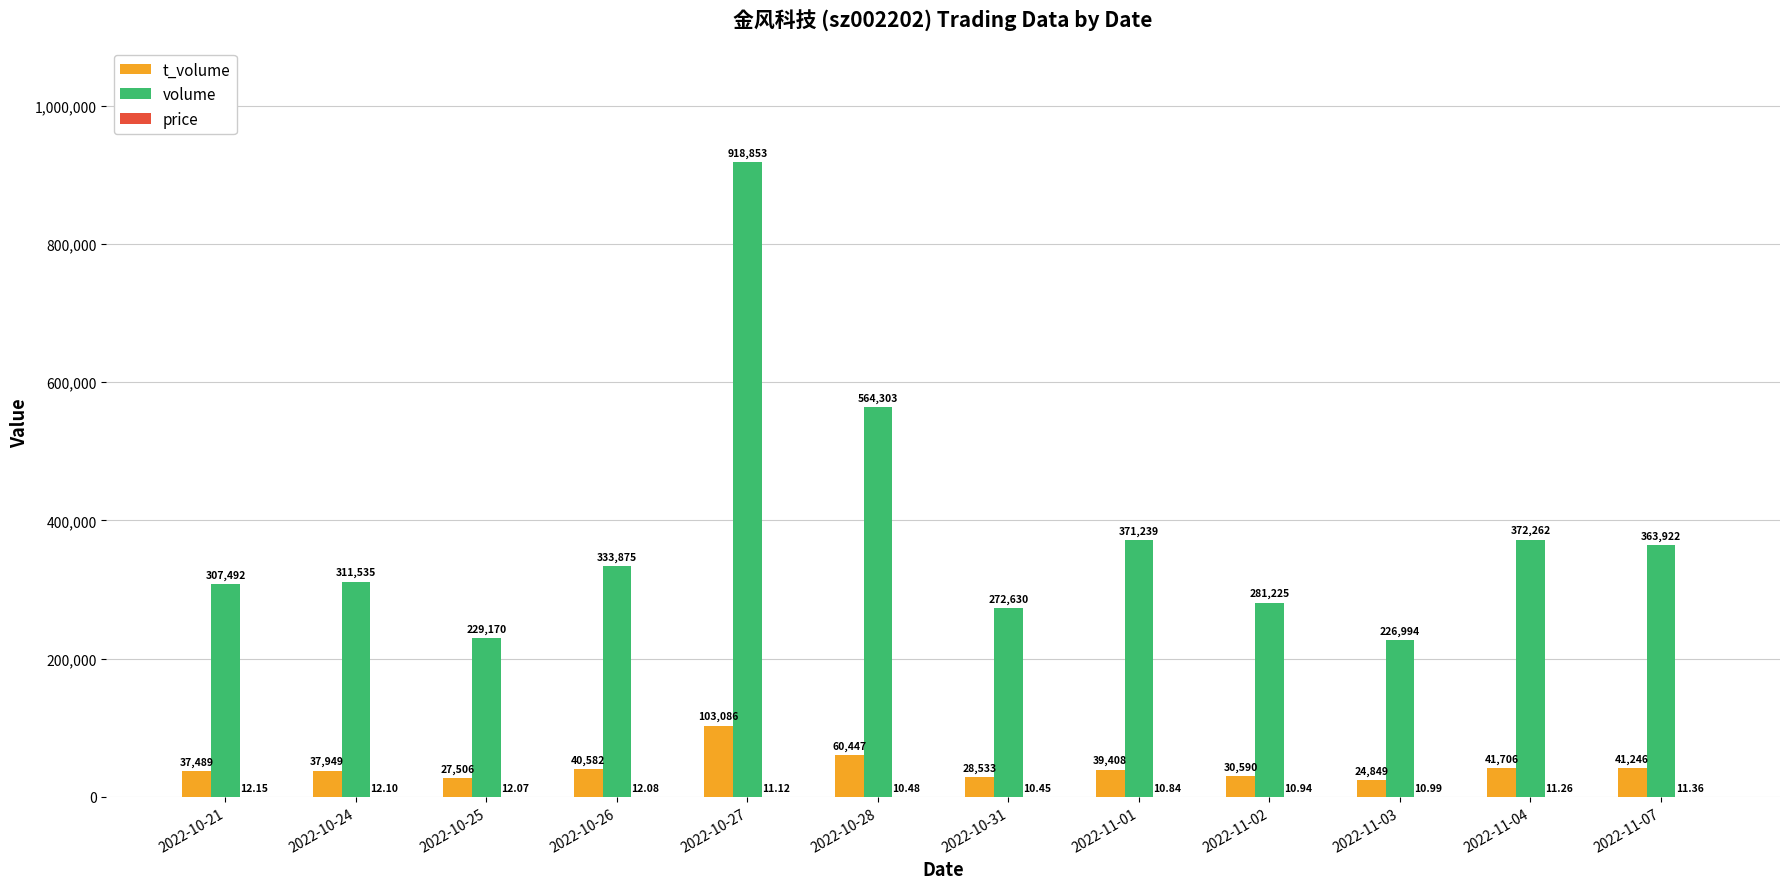

At which category is the sum across all series the highest?

2022-10-27